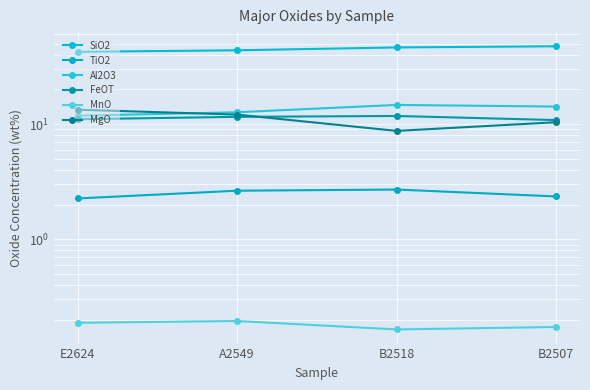

How many times do FeOT and MgO cross each other?

1